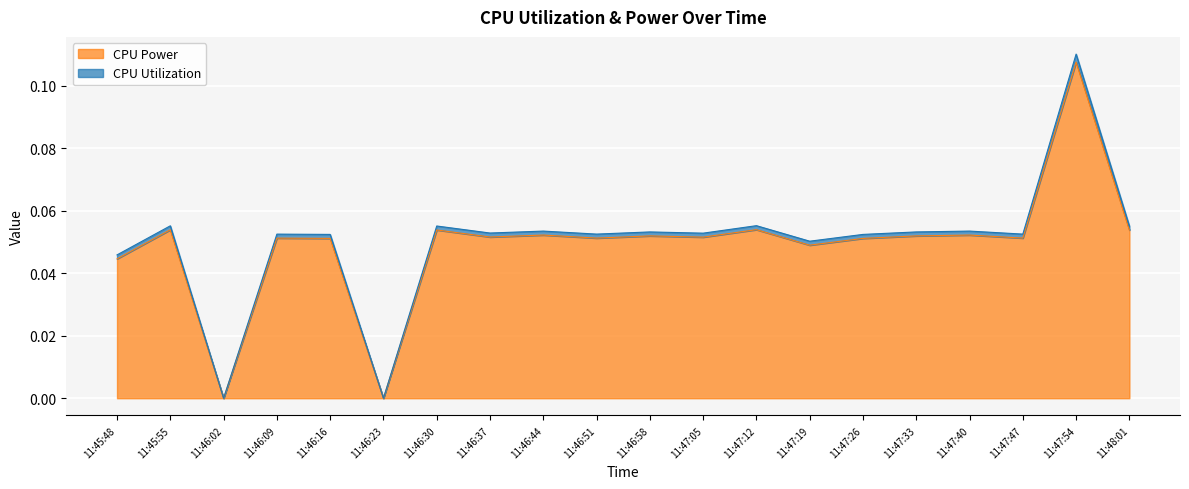

Is it true that CPU Power equals 0.0 at 11:46:02?

True